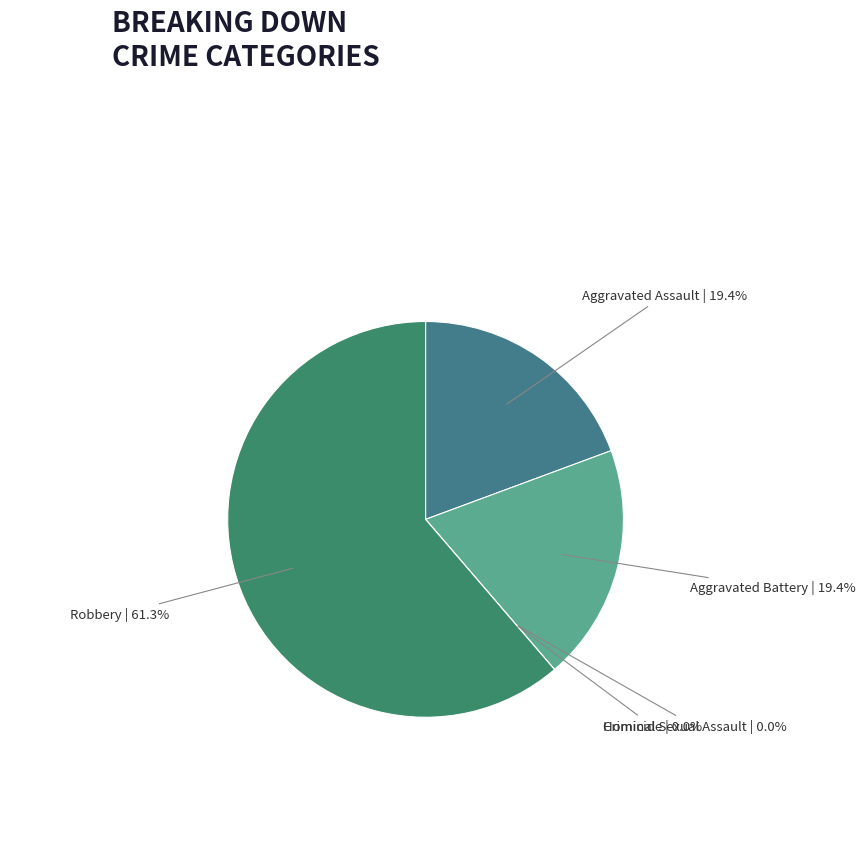

To the nearest percent, what is the difference between the largest and smallest slice percentages?

61%